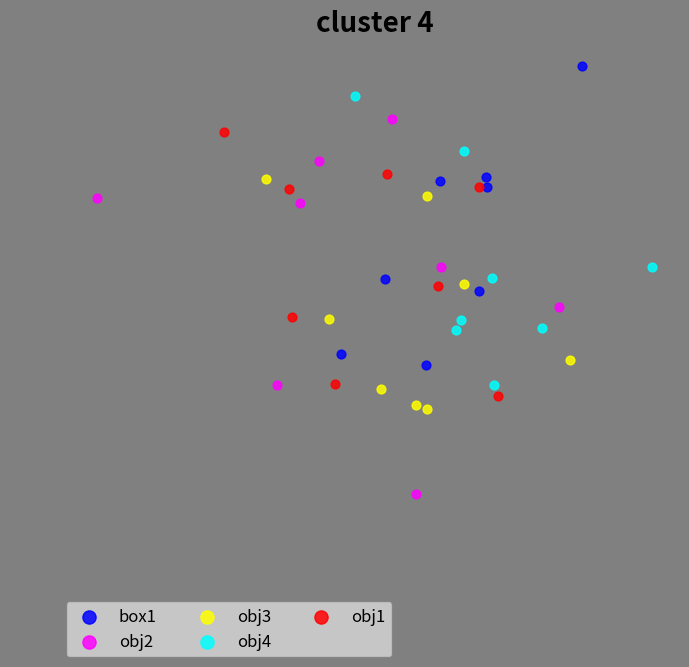

Which series contains the lowest Y value?

obj2